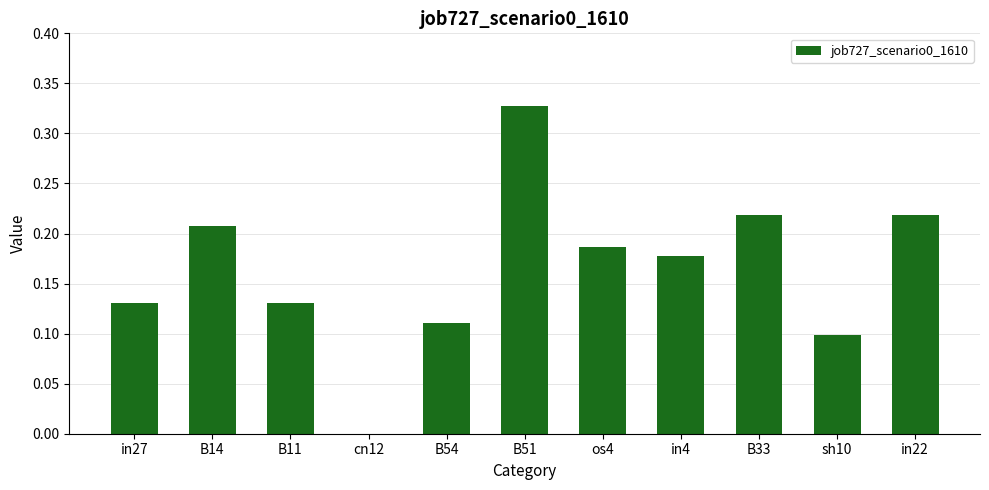

True or false: the data shows 0.5 at B51.

False